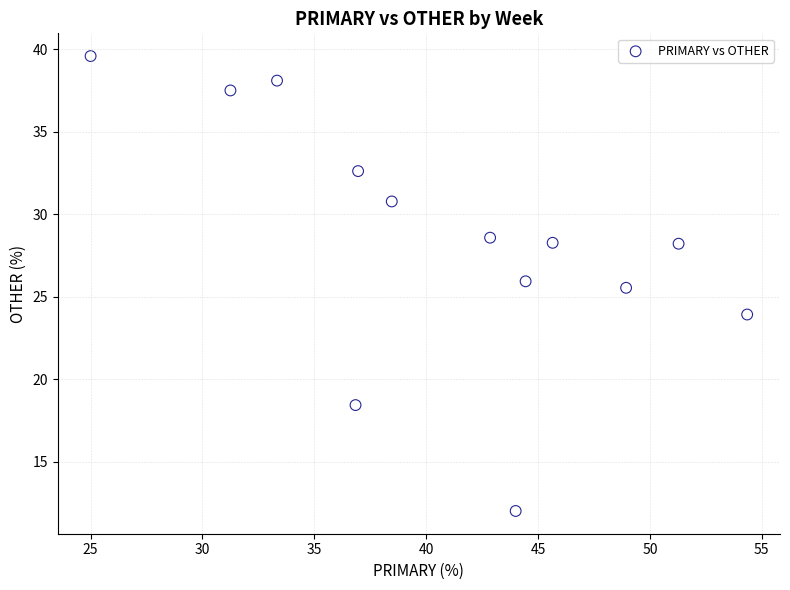

What is the range of Y values (max minus min)?

27.6